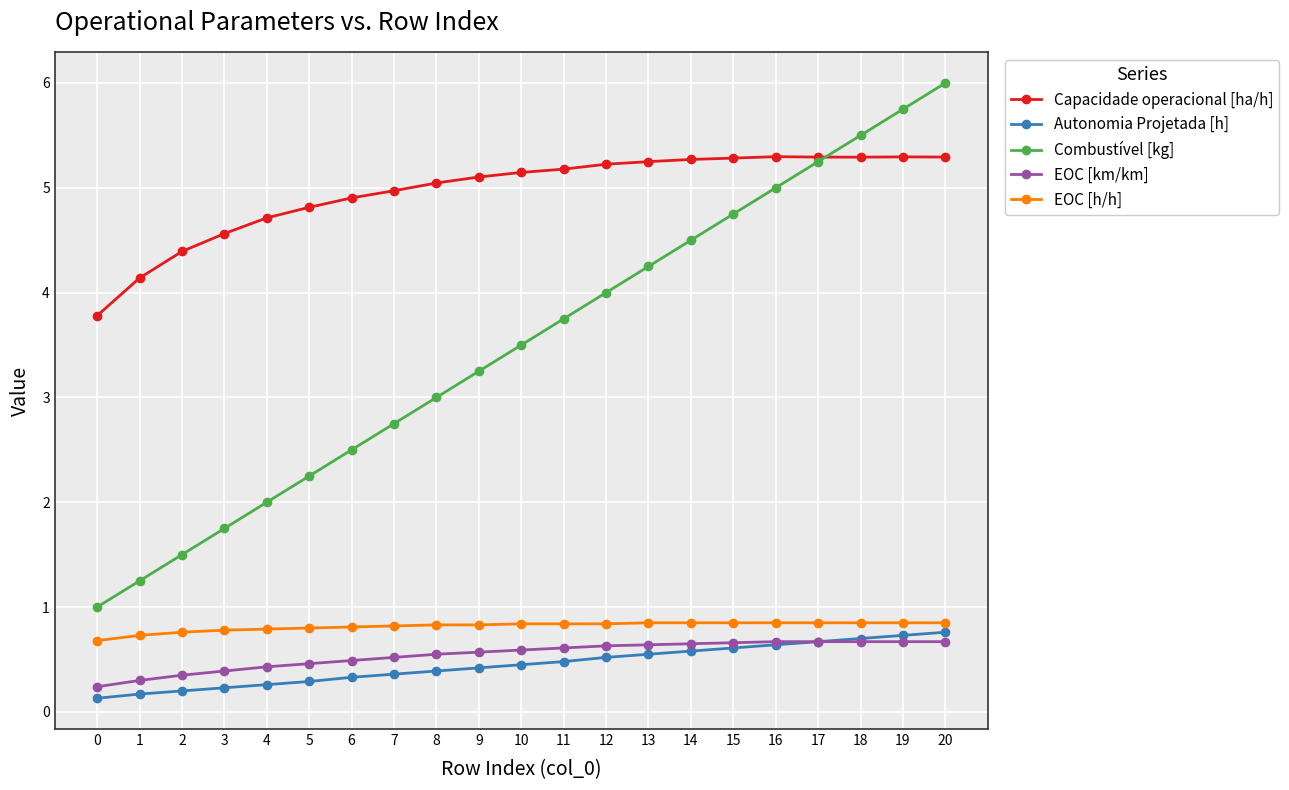

What is the difference between the maximum and minimum values in the Autonomia Projetada [h] series?

0.6